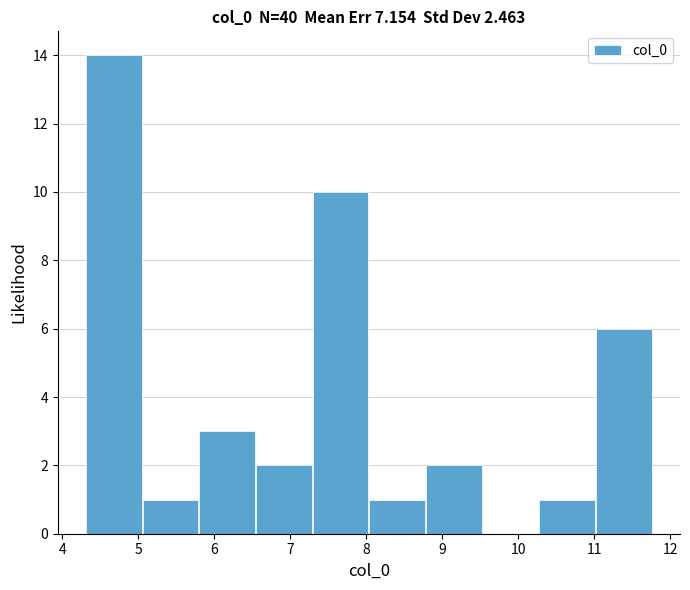

Over which range of the x-axis is the bar tallest?

4.3 to 5.1